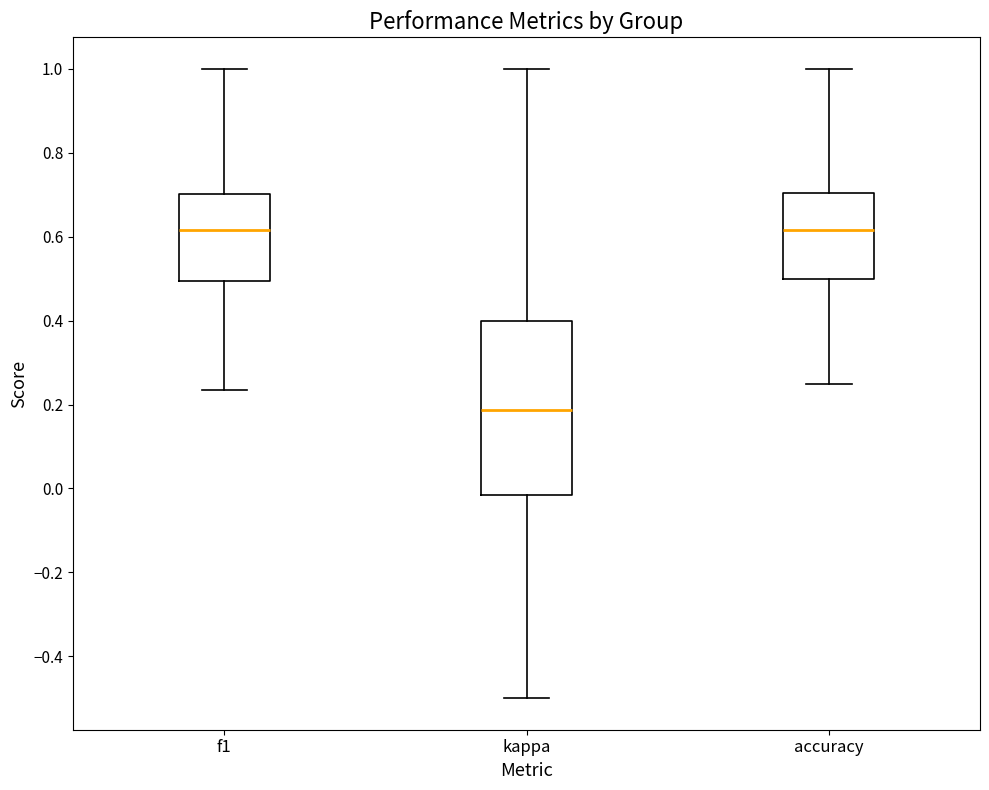

Reading left to right, read every box against the y-axis: the position of its median line, the range the box covers, and the ends of its whiskers. The values are not printed on the chart, so give them approximately, as read against the axis.

f1: median 0.62, box 0.50 to 0.70, whiskers 0.24 to 1.00
kappa: median 0.18, box -0.02 to 0.40, whiskers -0.50 to 1.00
accuracy: median 0.62, box 0.50 to 0.70, whiskers 0.26 to 1.00